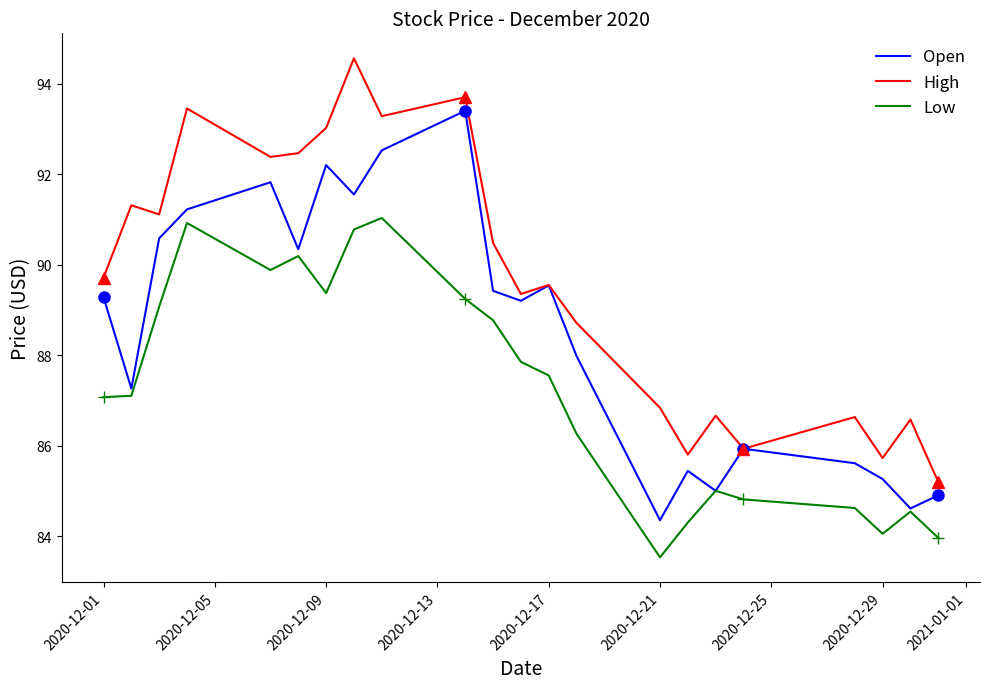

True or false: High and Low intersect in this chart.

False